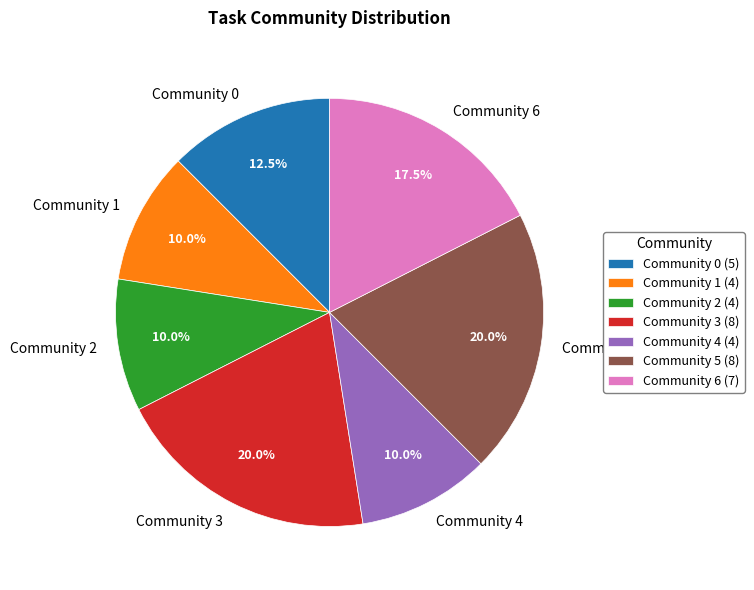

Is there any slice that represents more than half of the pie?

No